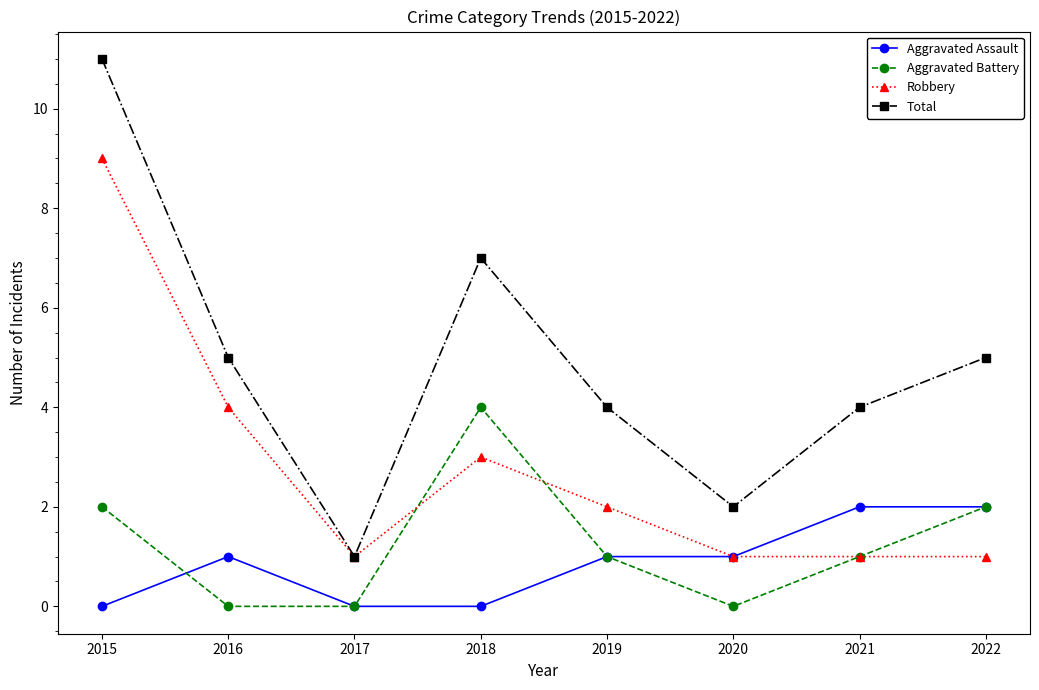

True or false: Total has a value of 4 at 2019.

True